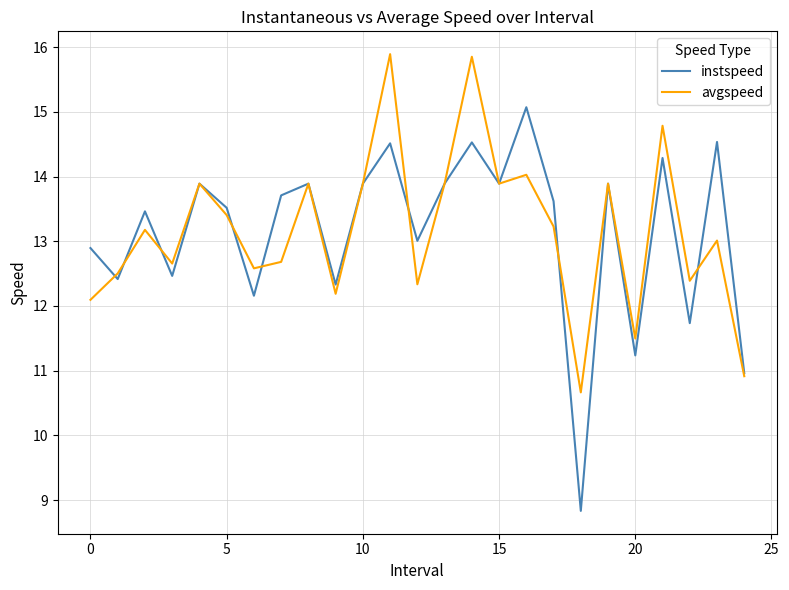

List the series in order of their peak value, lowest first.

instspeed, avgspeed